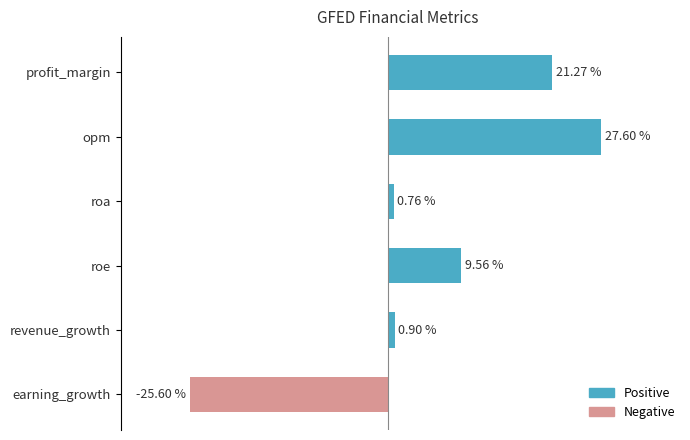

List the labels in order of value, largest first.

opm, profit_margin, roe, revenue_growth, roa, earning_growth